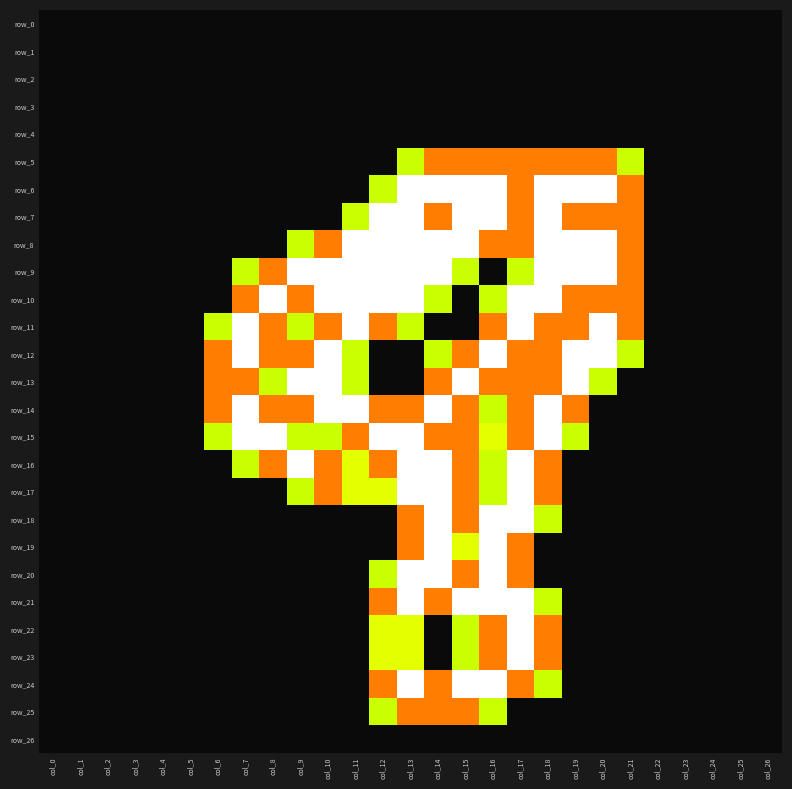

Which series changed the most between col_4 and col_9?

row_9